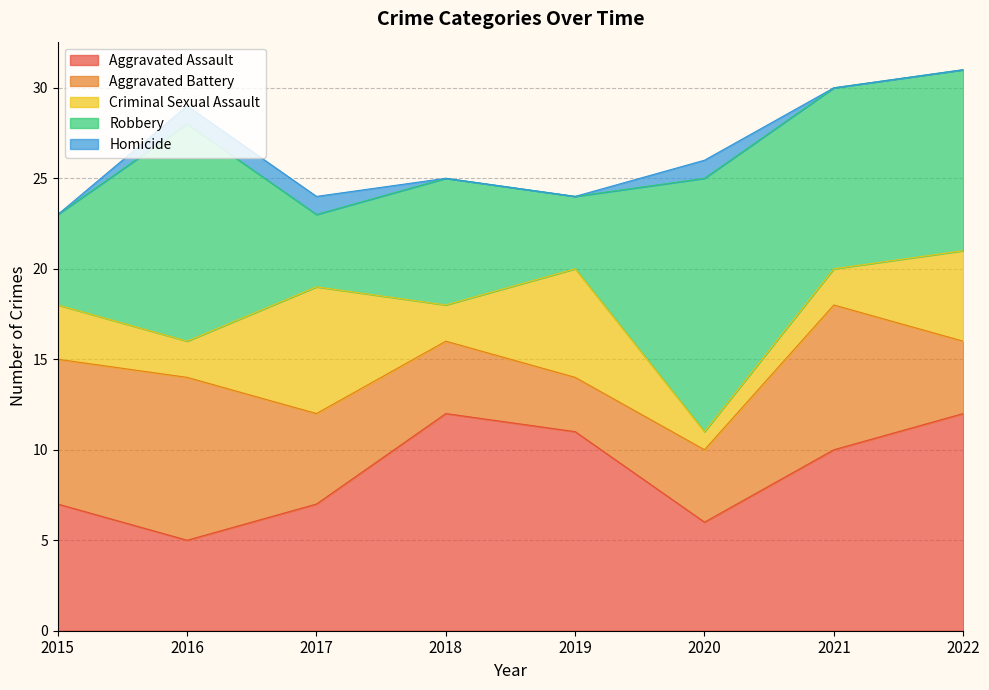

Read the Aggravated Assault value at 2018.

12